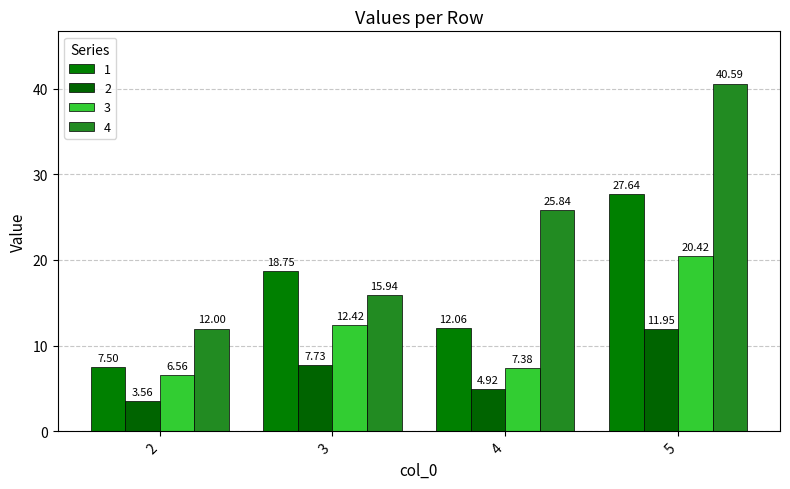

How many bars are there in total?

16